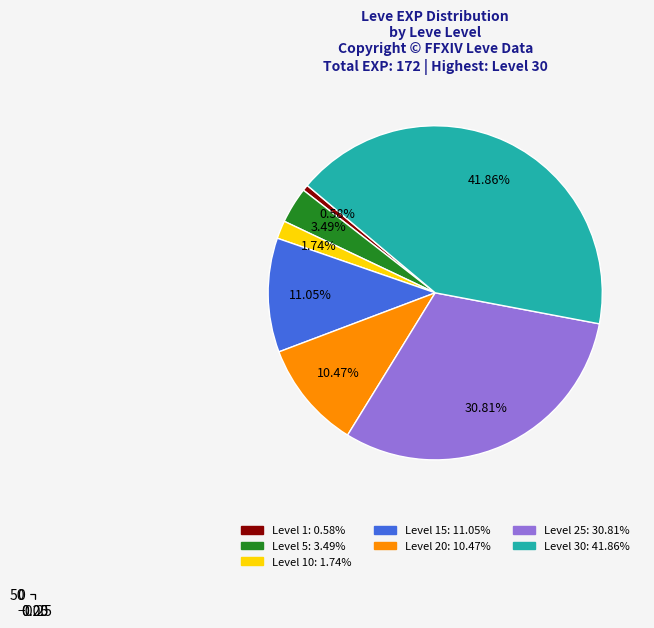

To the nearest percent, what is the difference between the largest and smallest slice percentages?

41%